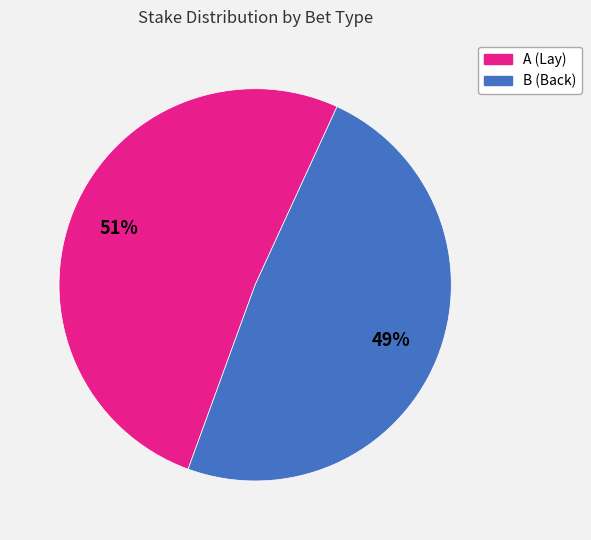

Rank the categories by value from lowest to highest.

B, A